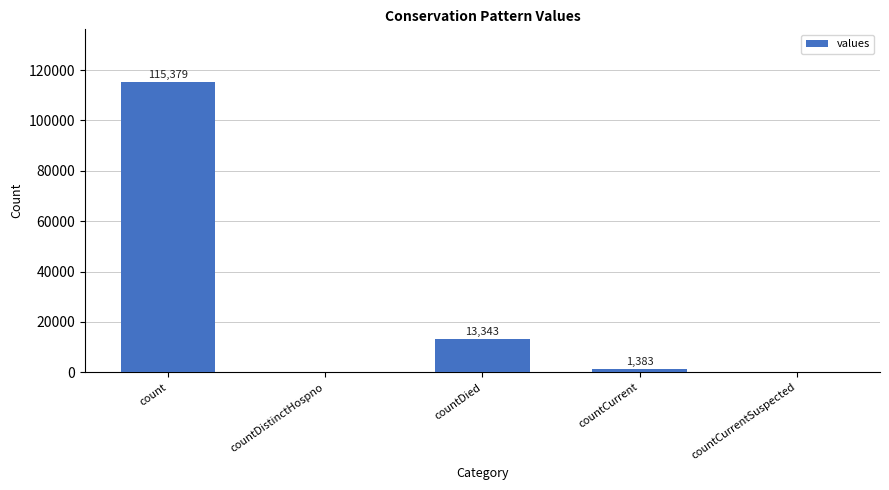

Is it true that the value at count is 115379?

True